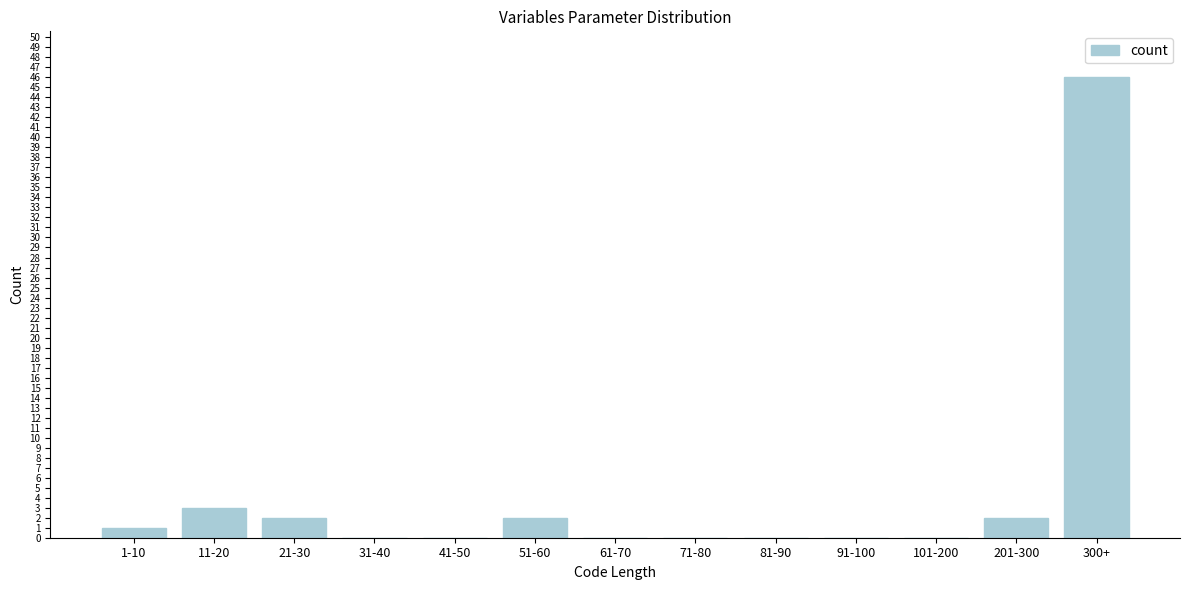

Reading left to right, list all the values displayed in this chart.

1-10=1	11-20=3	21-30=2	31-40=0	41-50=0	51-60=2	61-70=0	71-80=0	81-90=0	91-100=0	101-200=0	201-300=2	300+=46